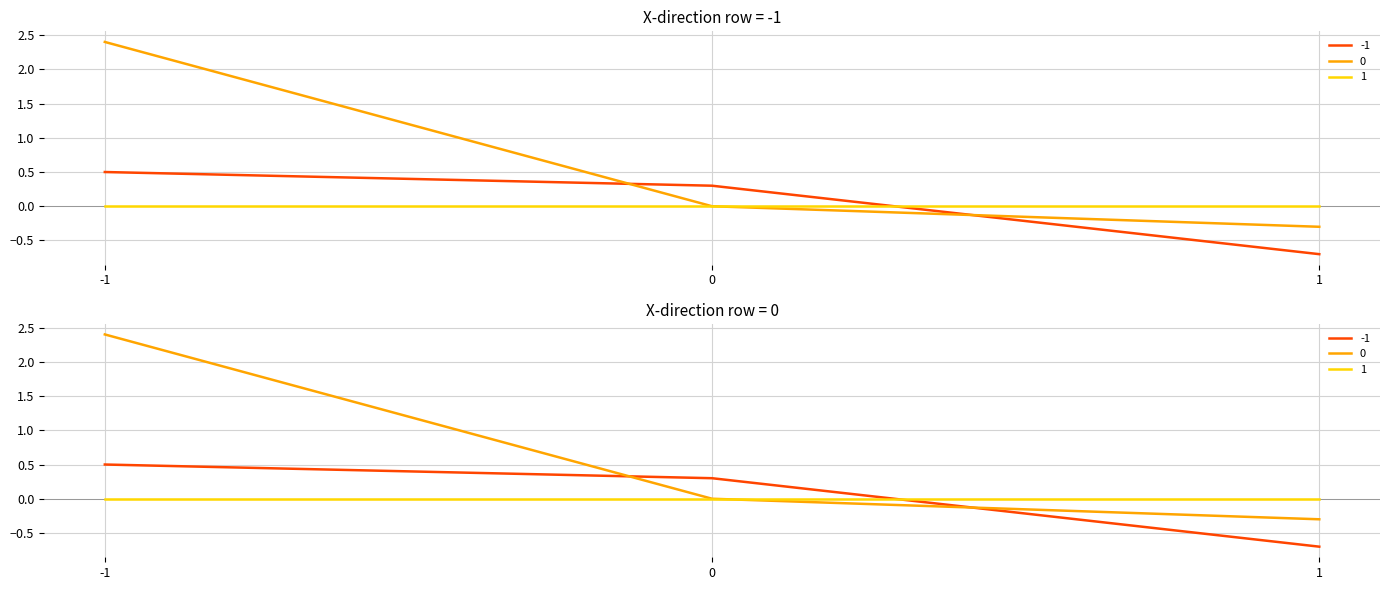

What is the maximum value for 0?

2.4